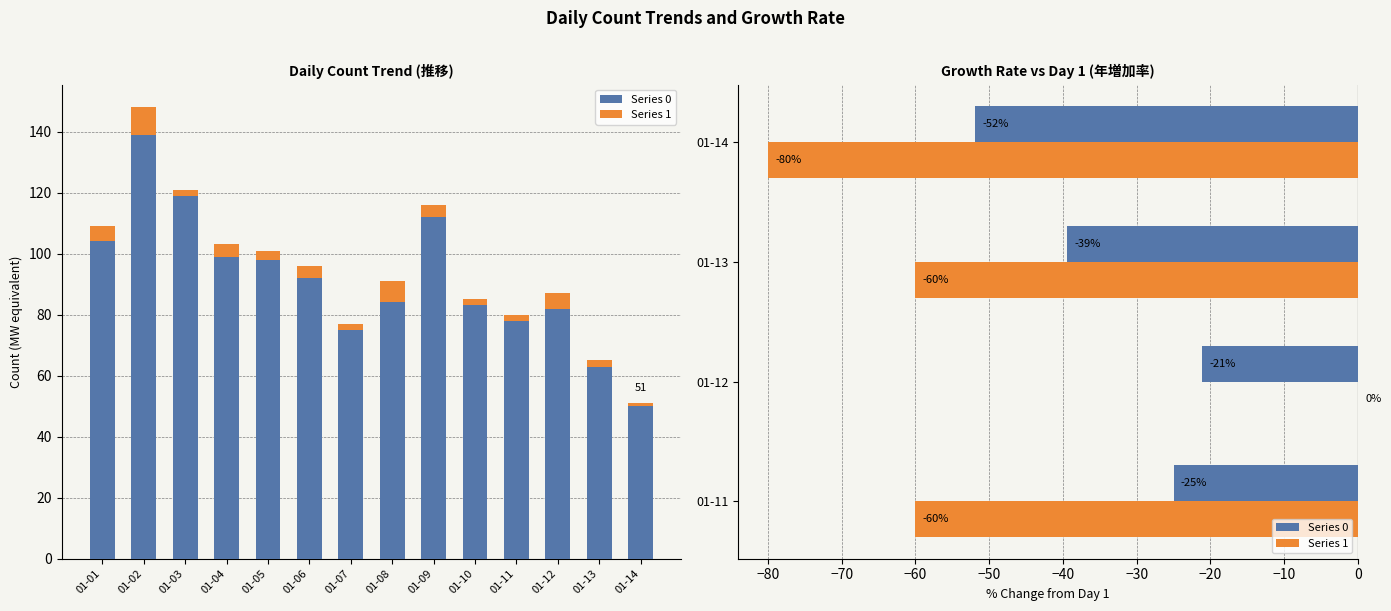

What are all the series names shown in the legend?

Series 0, Series 1